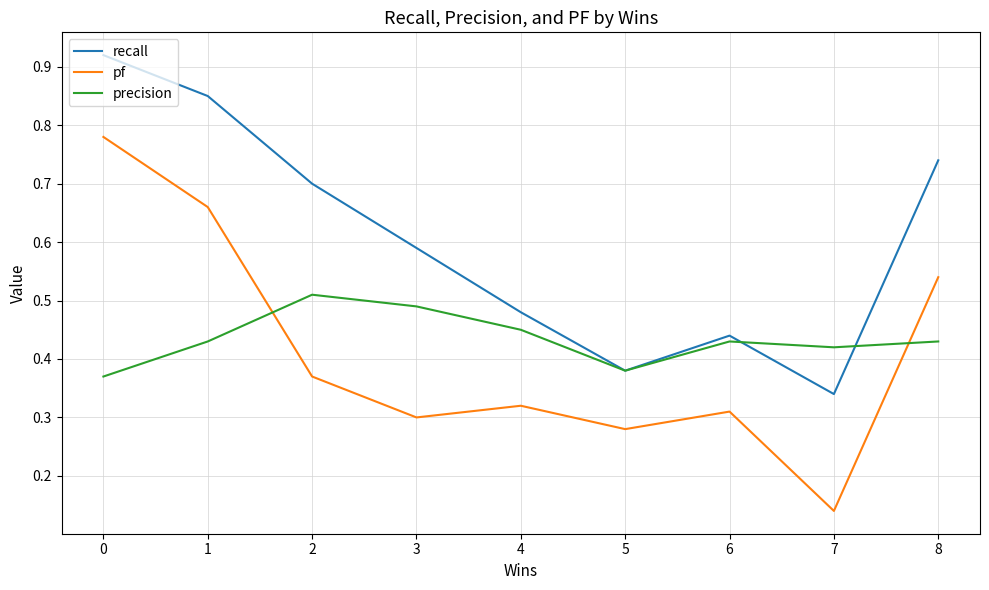

In pf, how many points are higher than both neighbors (excluding endpoints)?

2